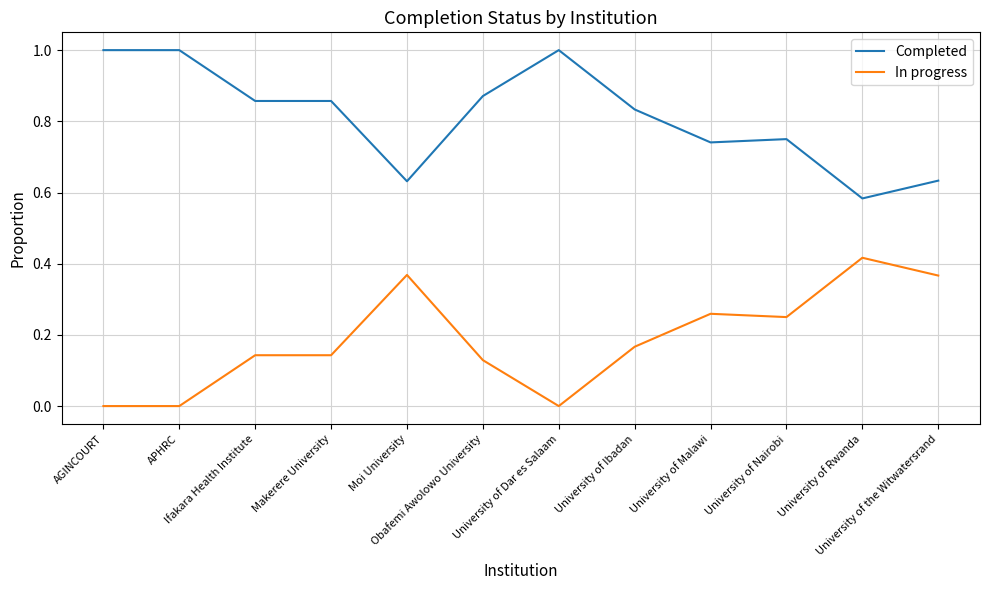

At how many categories does at least one series exceed 0?

12